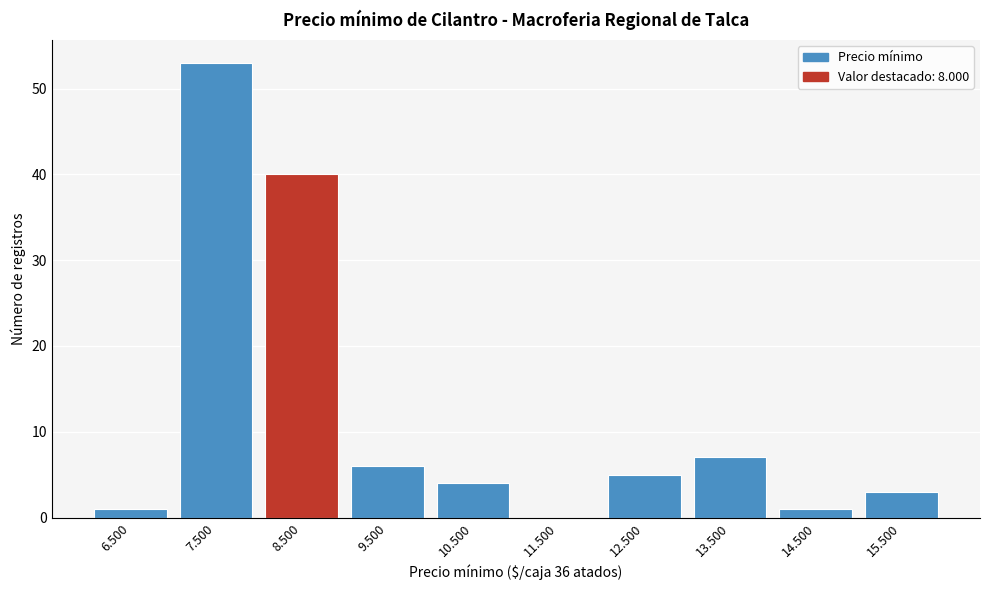

Reading right to left, list all the values displayed in this chart.

15.500=3	14.500=1	13.500=7	12.500=5	11.500=0	10.500=4	9.500=6	8.500=40	7.500=53	6.500=1